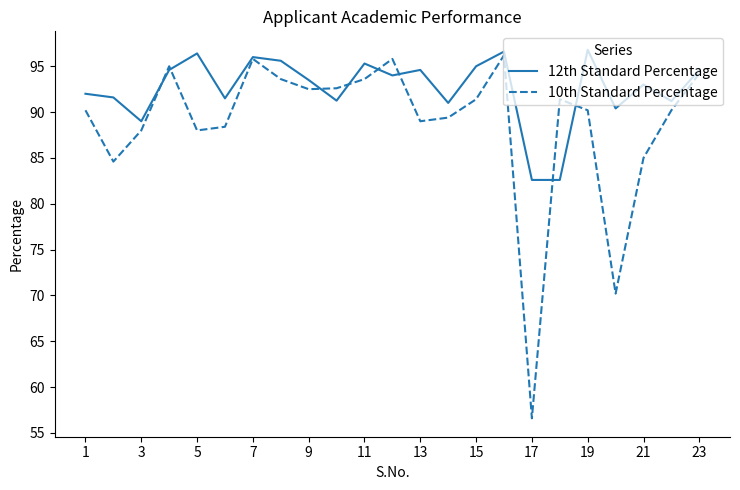

What is the smallest value displayed?

56.6